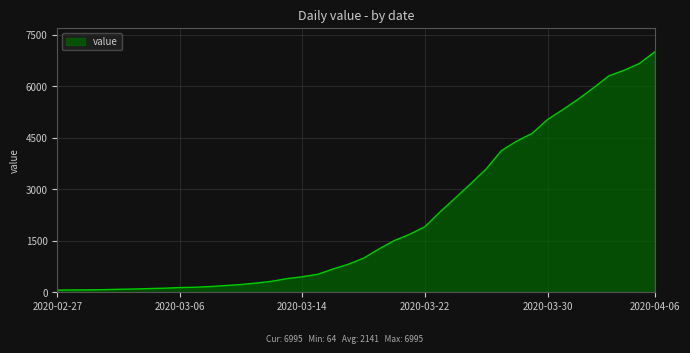

What is the maximum value shown in the chart?

6995